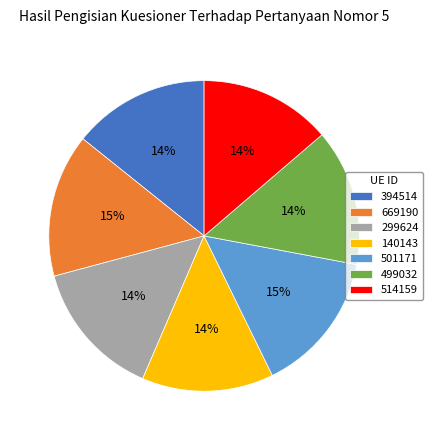

Is it true that 140143 is 6% of the pie?

False